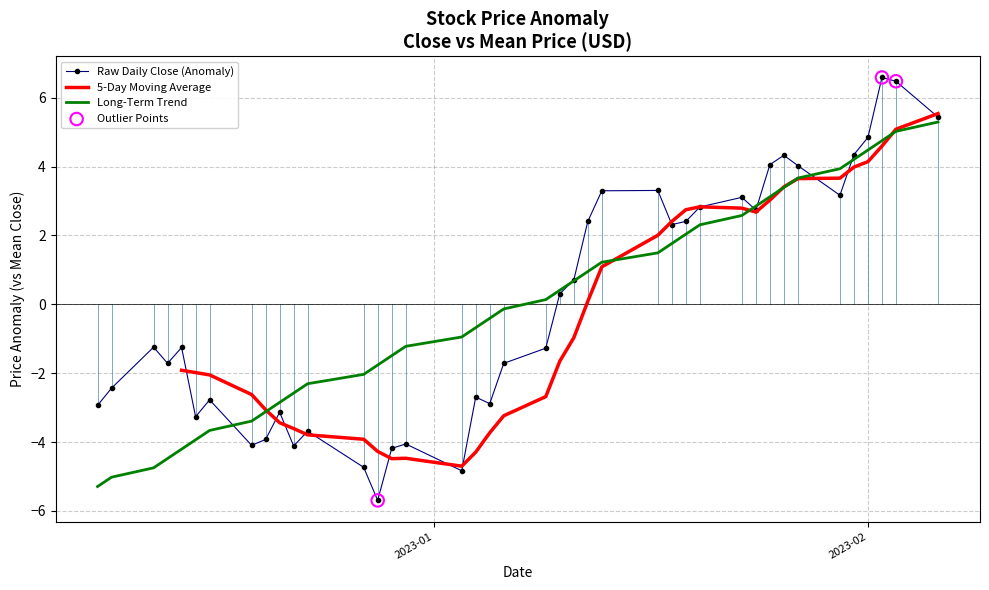

What is the lowest value of the Long-Term Trend series?

-5.3